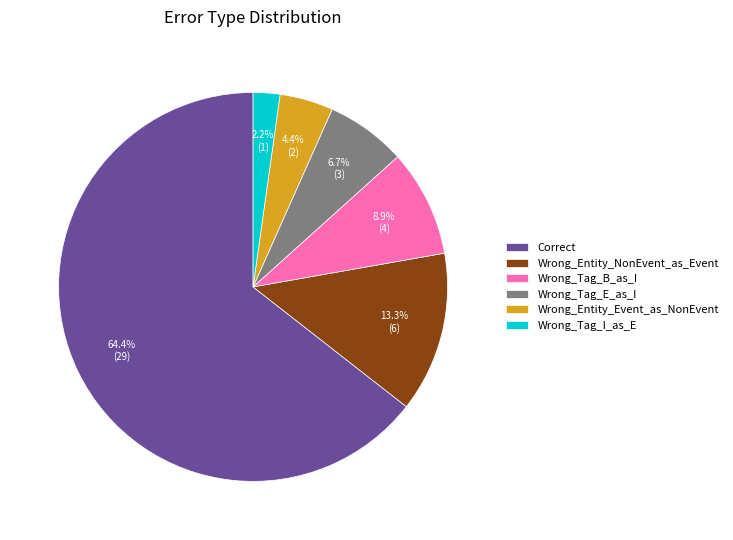

Rank the categories by value from highest to lowest.

Correct, Wrong_Entity_NonEvent_as_Event, Wrong_Tag_B_as_I, Wrong_Tag_E_as_I, Wrong_Entity_Event_as_NonEvent, Wrong_Tag_I_as_E